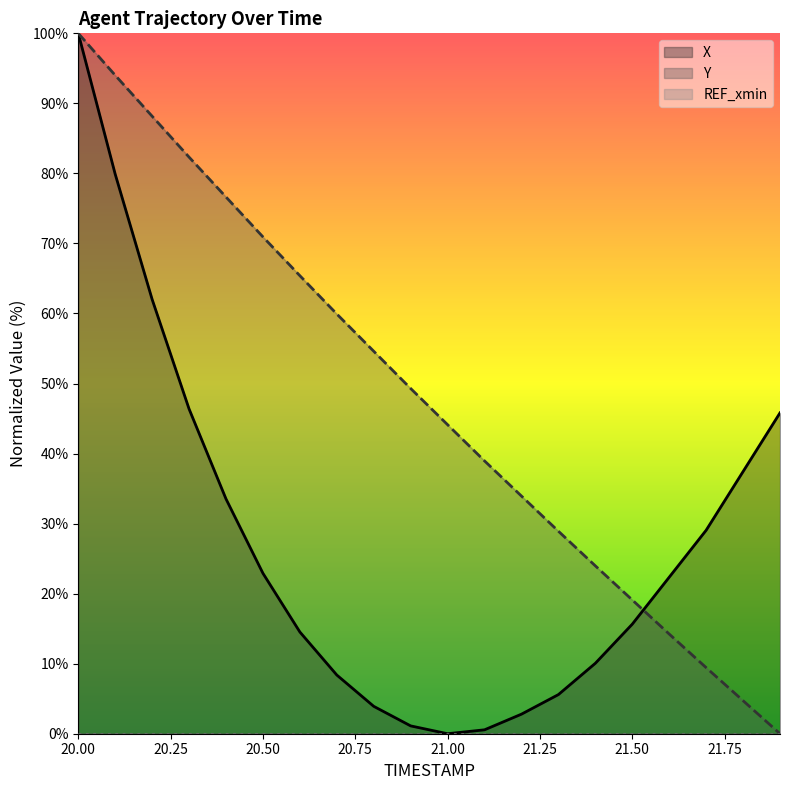

What is the label of the 8th point from the left?

20.7